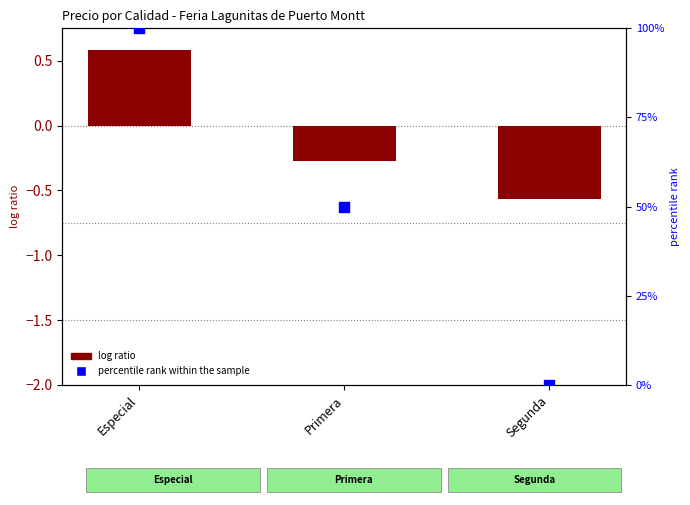

What is the total value across all series at Primera?

49.7